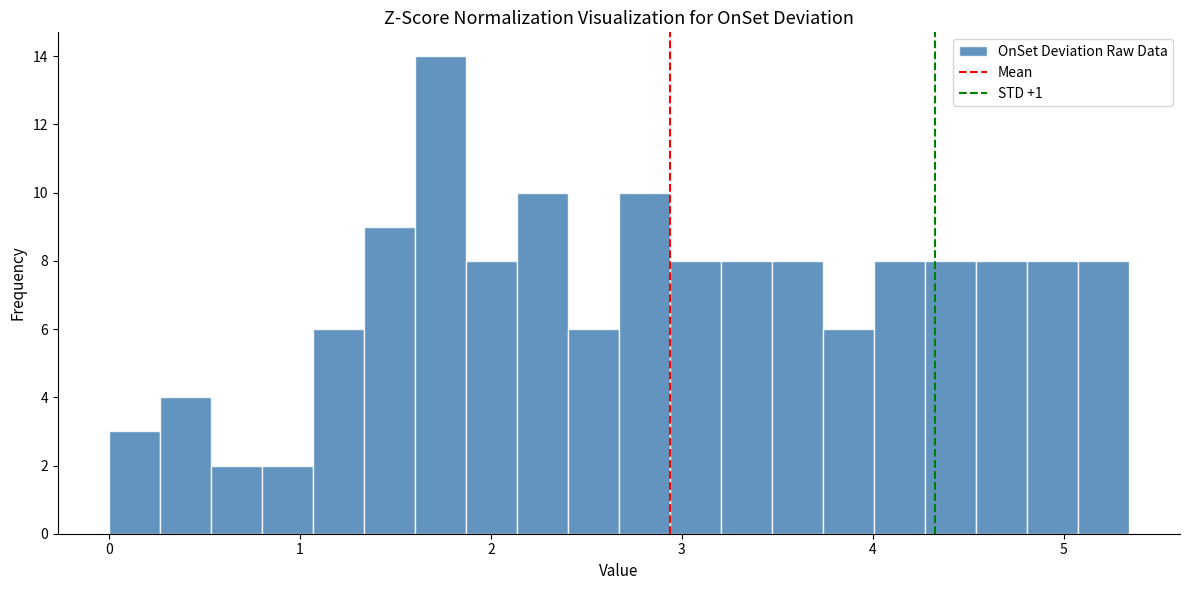

Read against the x-axis, roughly where is the centre of the tallest bar?

1.7